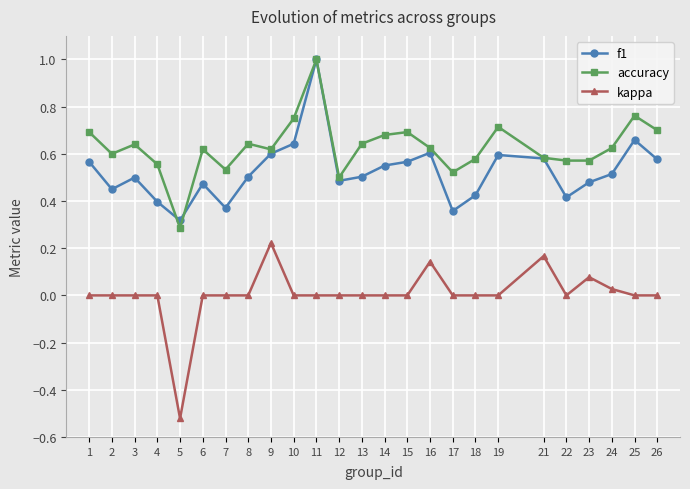

True or false: kappa and f1 cross at least once.

False